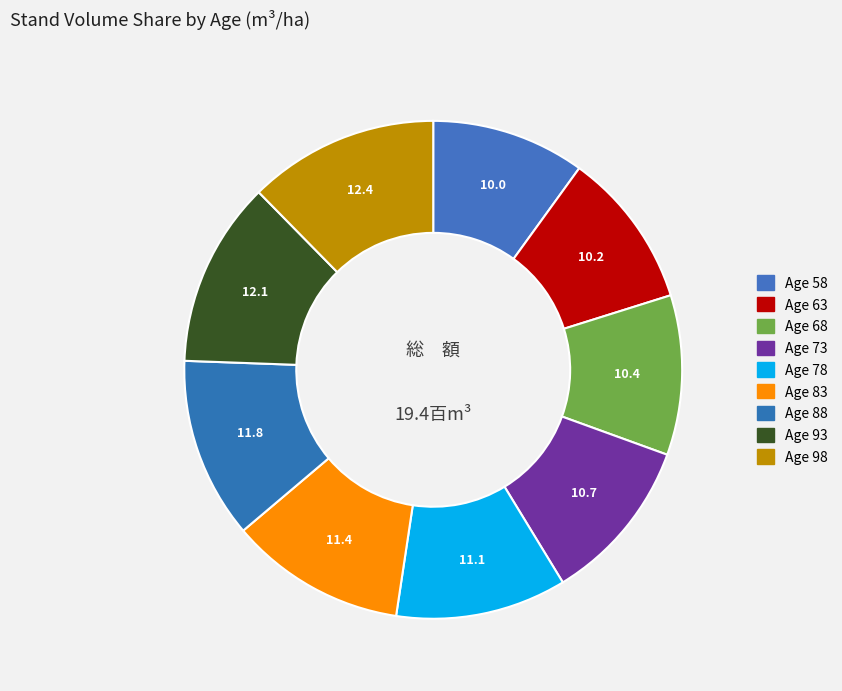

How many segments does this pie chart have?

9